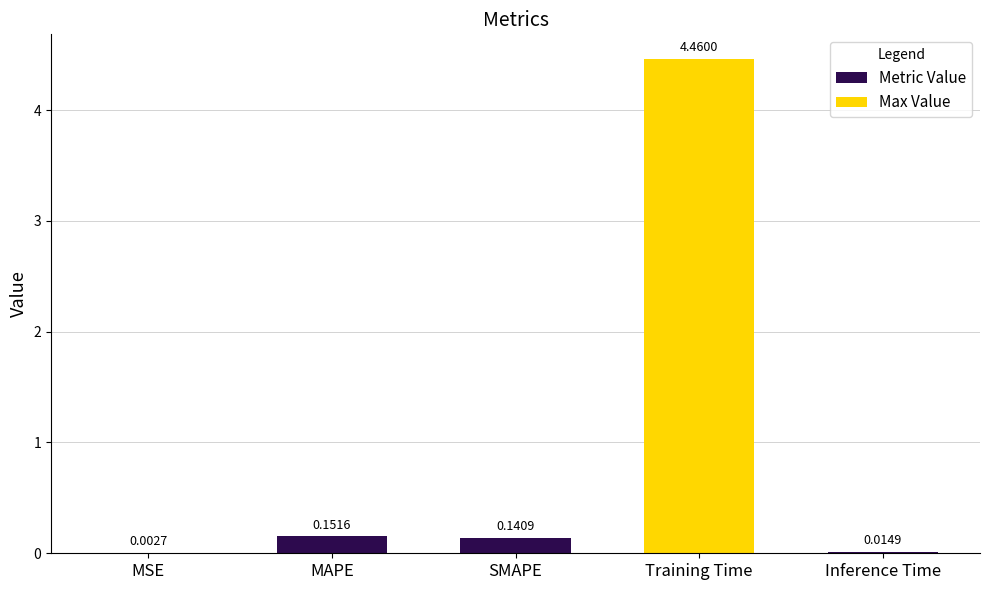

What is the sum of all values?

4.8